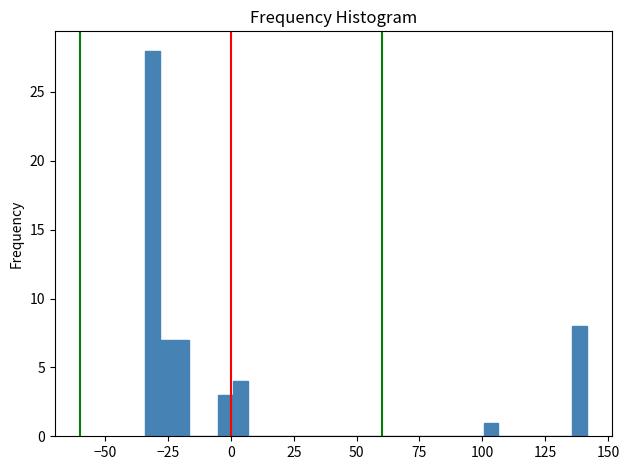

Around what value on the x-axis is the tallest bar? Give the approximate position of its centre, as read against the axis.

-30